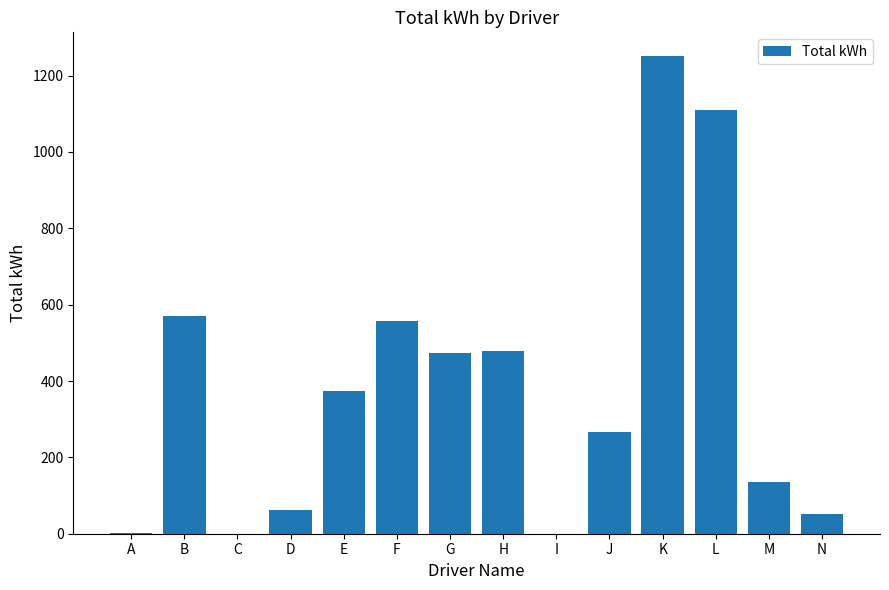

What is the ratio of the value at B to the value at F?

1.0